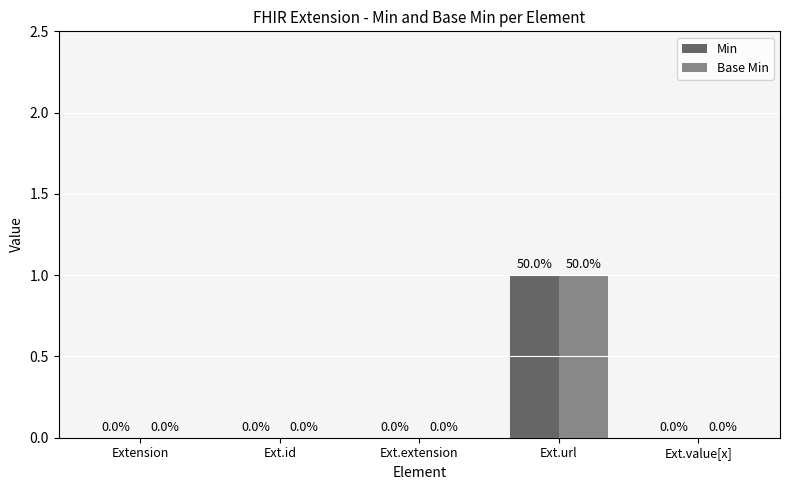

True or false: Base Min has a value of 1 at Ext.url.

True